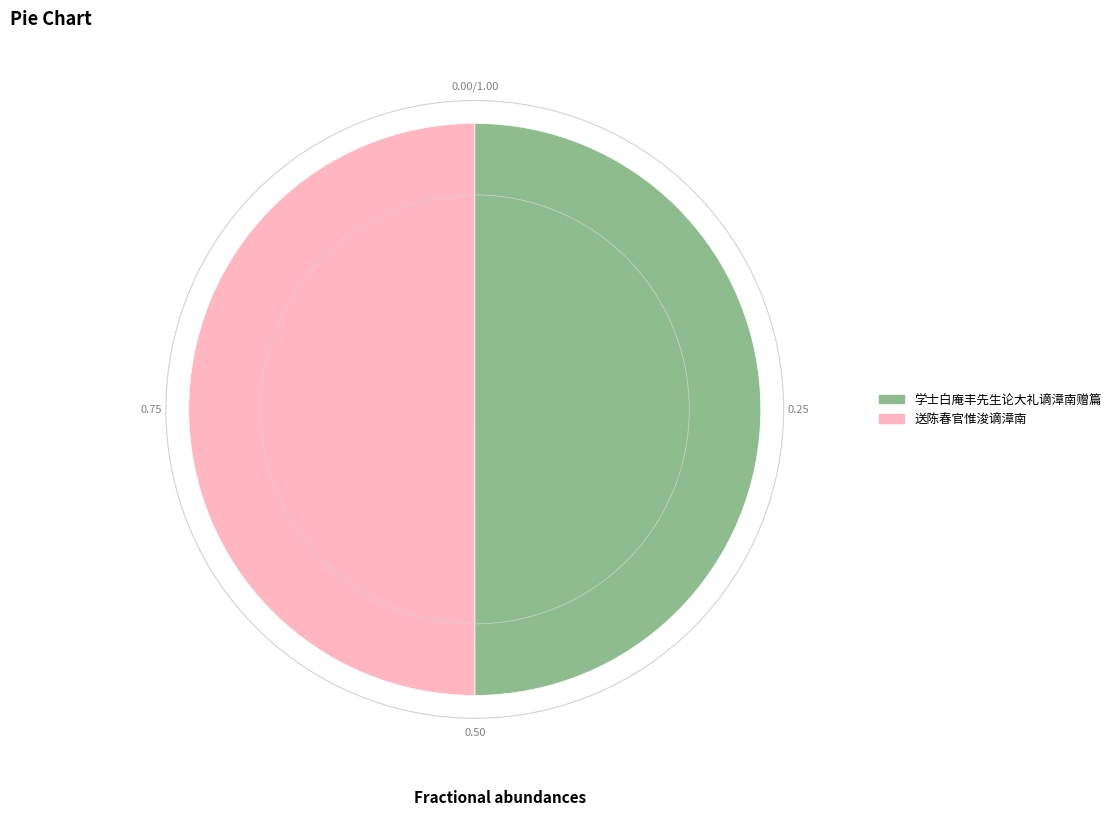

What is the ratio of the value at 送陈春官惟浚谪漳南 to the value at 学士白庵丰先生论大礼谪漳南赠篇?

1.0